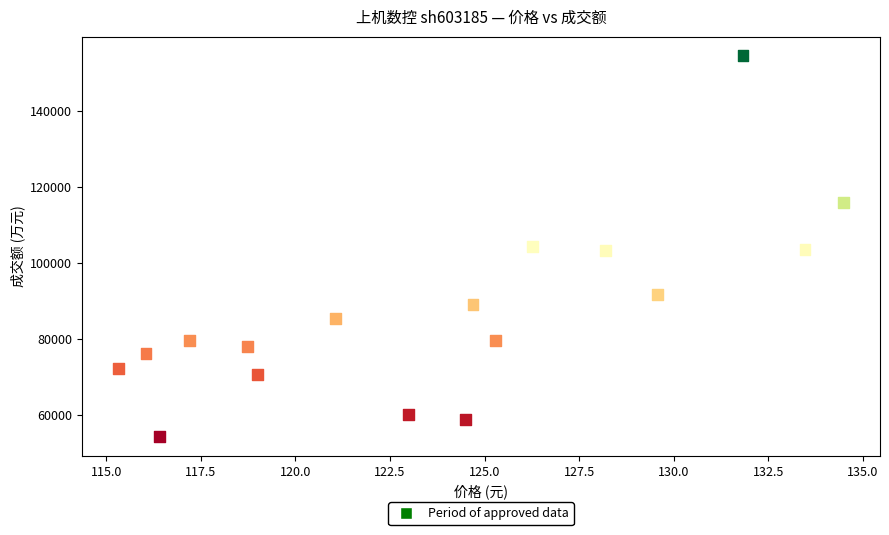

What is the range of Y values (max minus min)?

100122